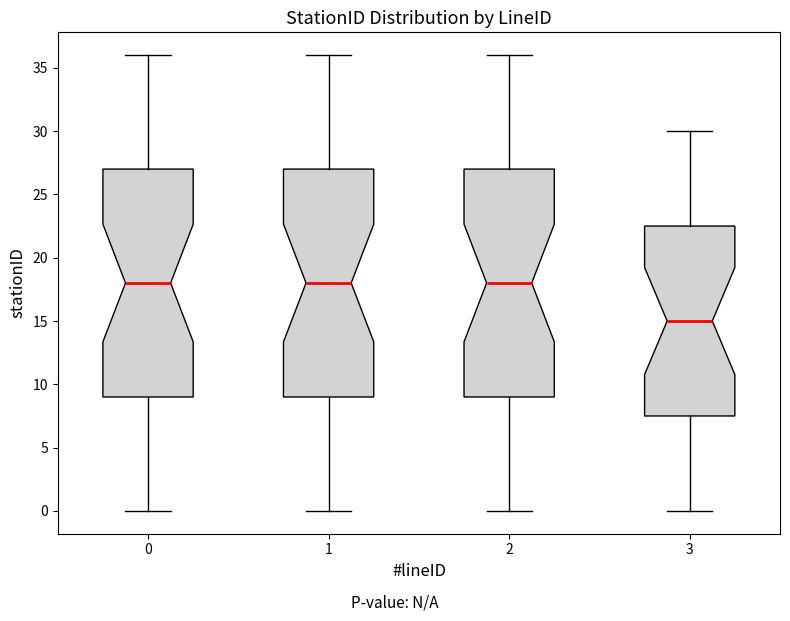

Where does the lower whisker of the box at x = 0 end on the y-axis? The values are not printed on the chart, so give them approximately, as read against the axis.

0.0